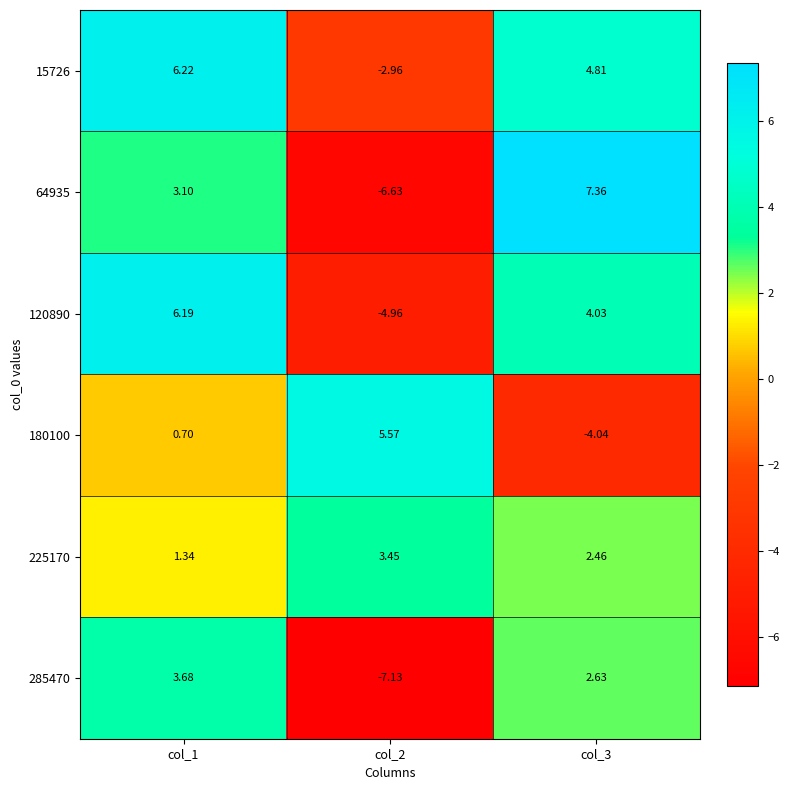

Is the value of 120890 at col_2 greater than the value of 180100 at col_3?

No